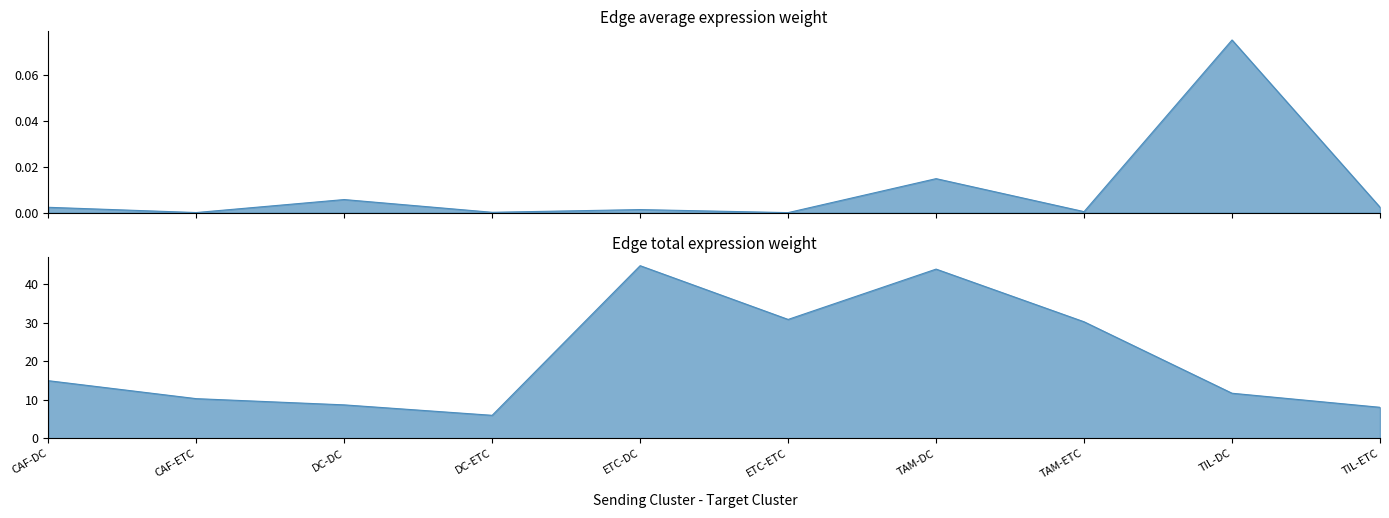

The value of Edge average expression weight at CAF-ETC is 0.0. True or false?

False